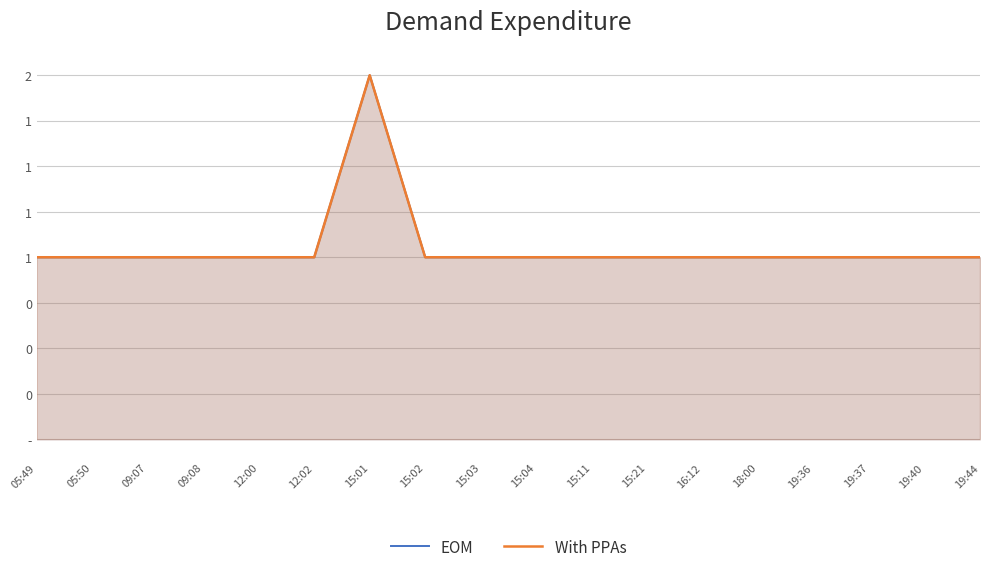

What is the value of the EOM point at the 5th from the left?

1